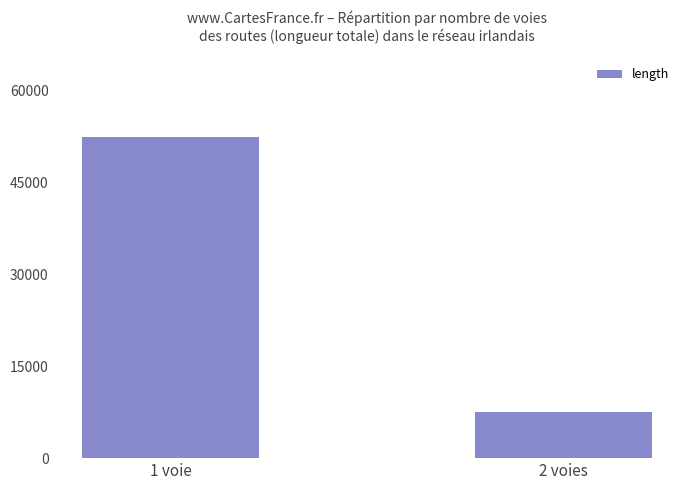

Reading left to right, what are all the values shown in this chart?

52349.2	7494.8